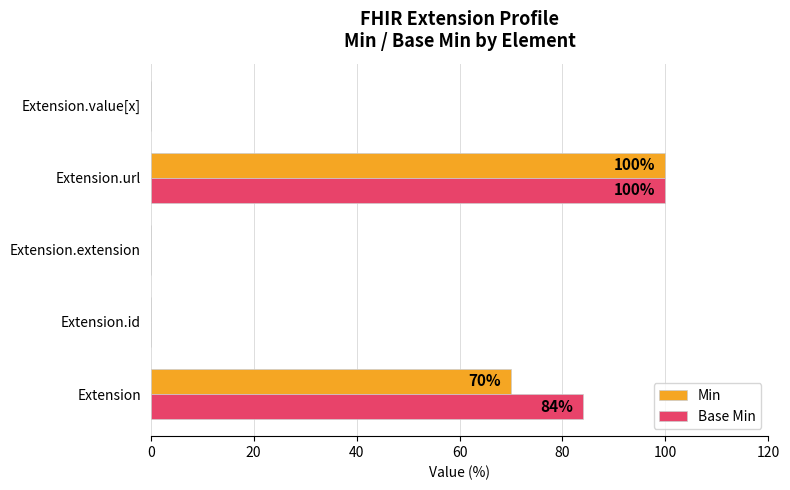

The value of Base Min at Extension is 142. True or false?

False